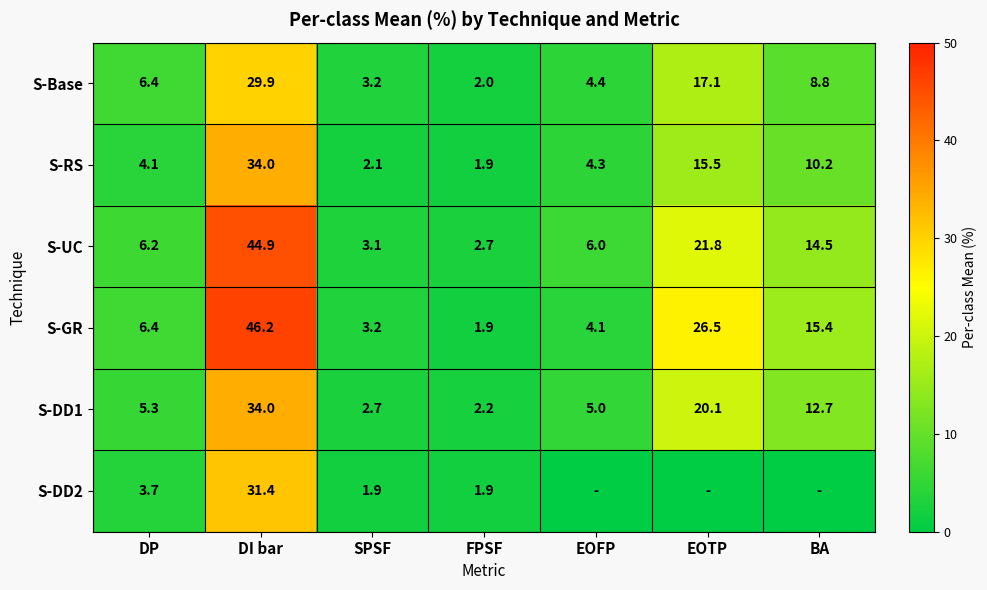

What is the total value across all series at FPSF?

12.6